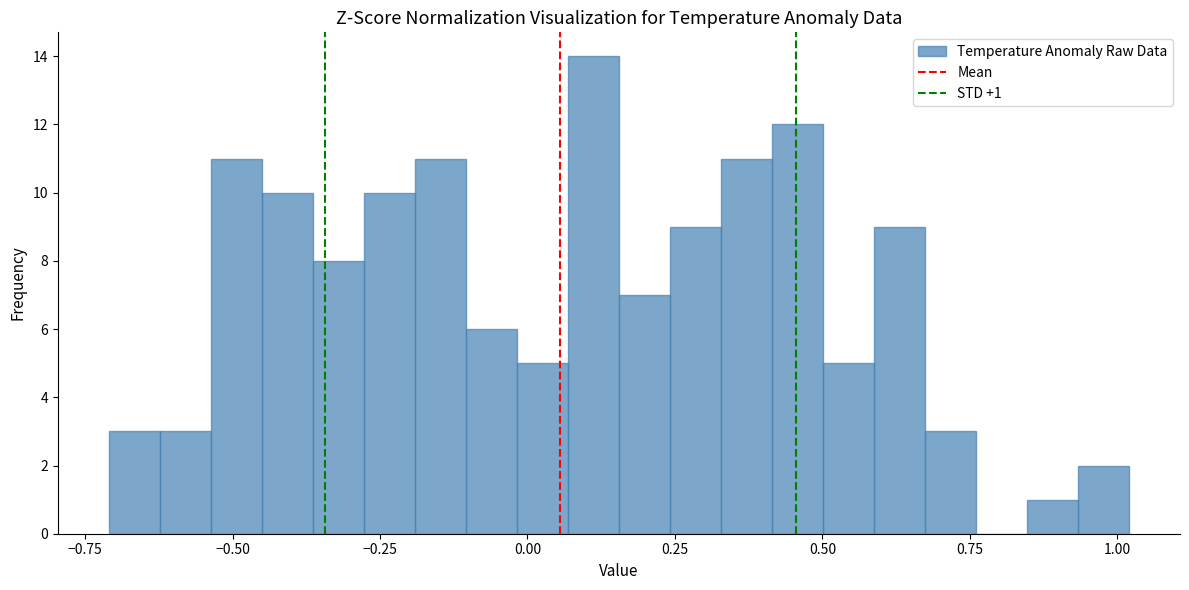

Around what value on the x-axis is the tallest bar? Give the approximate position of its centre, as read against the axis.

0.10